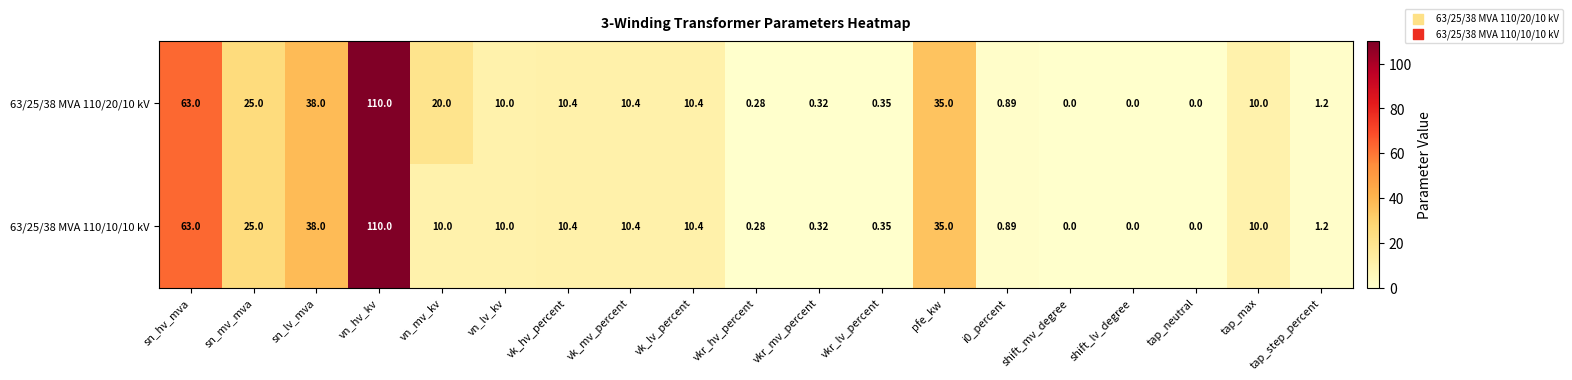

Which series has the largest total across all categories?

63/25/38 MVA 110/20/10 kV